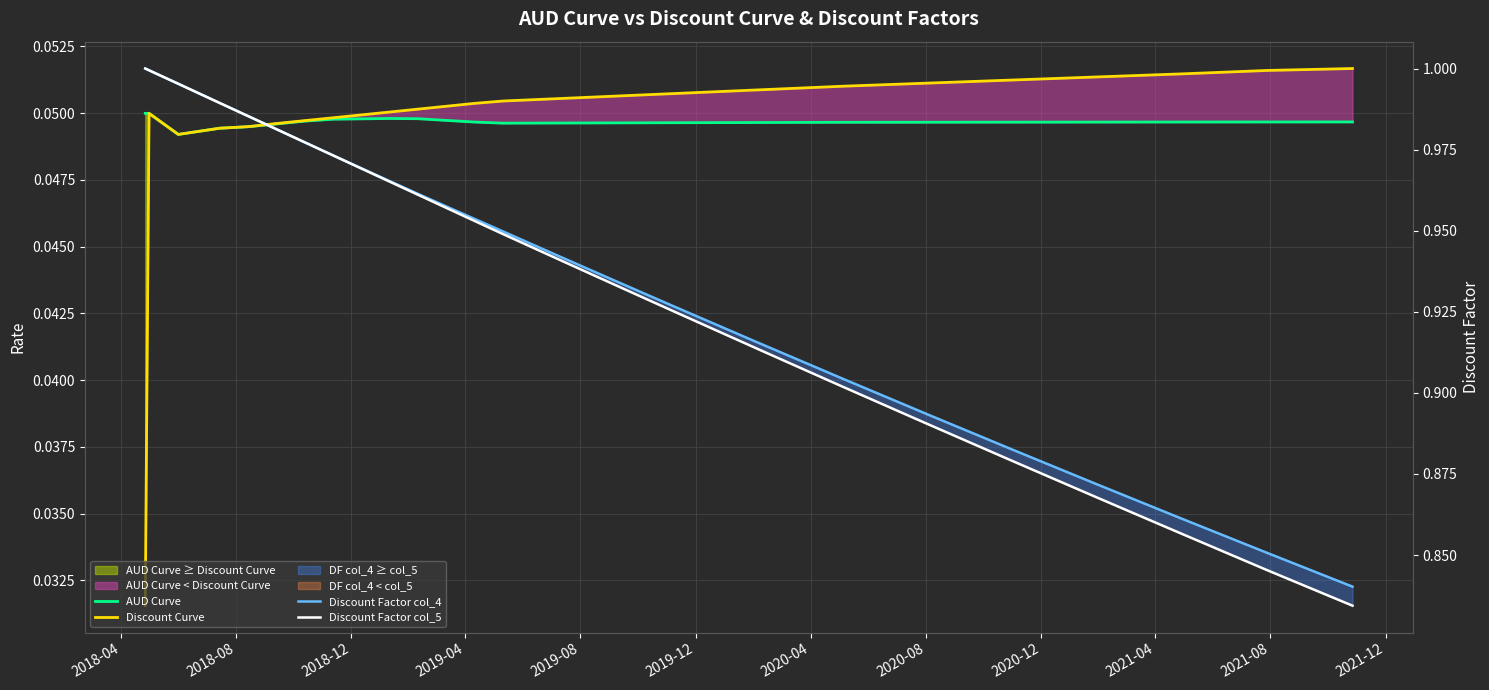

How many lines are shown in the chart?

4